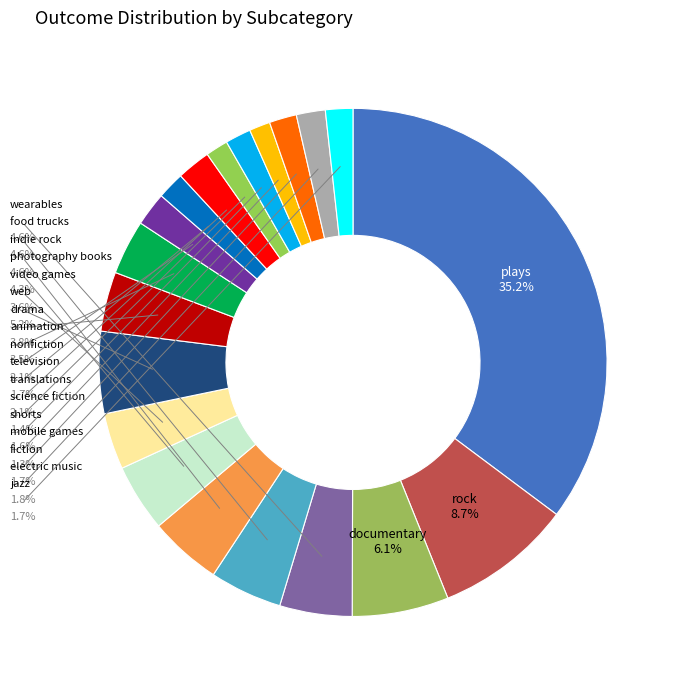

Rank the categories by value from lowest to highest.

mobile games, science fiction, shorts, television, fiction, jazz, electric music, nonfiction, translations, animation, video games, drama, photography books, wearables, food trucks, indie rock, web, documentary, rock, plays